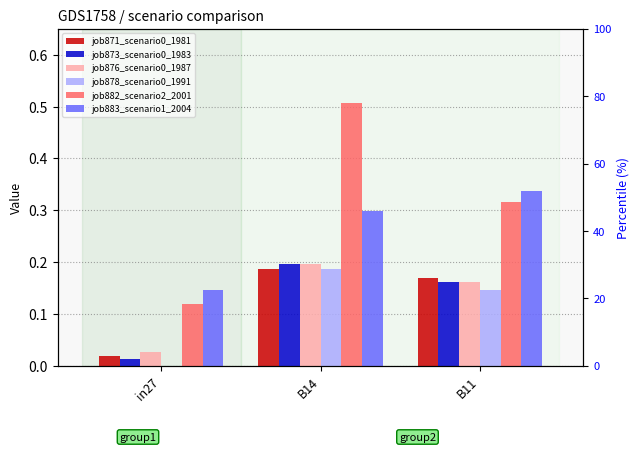

What is the highest value of the job871_scenario0_1981 series?

0.2